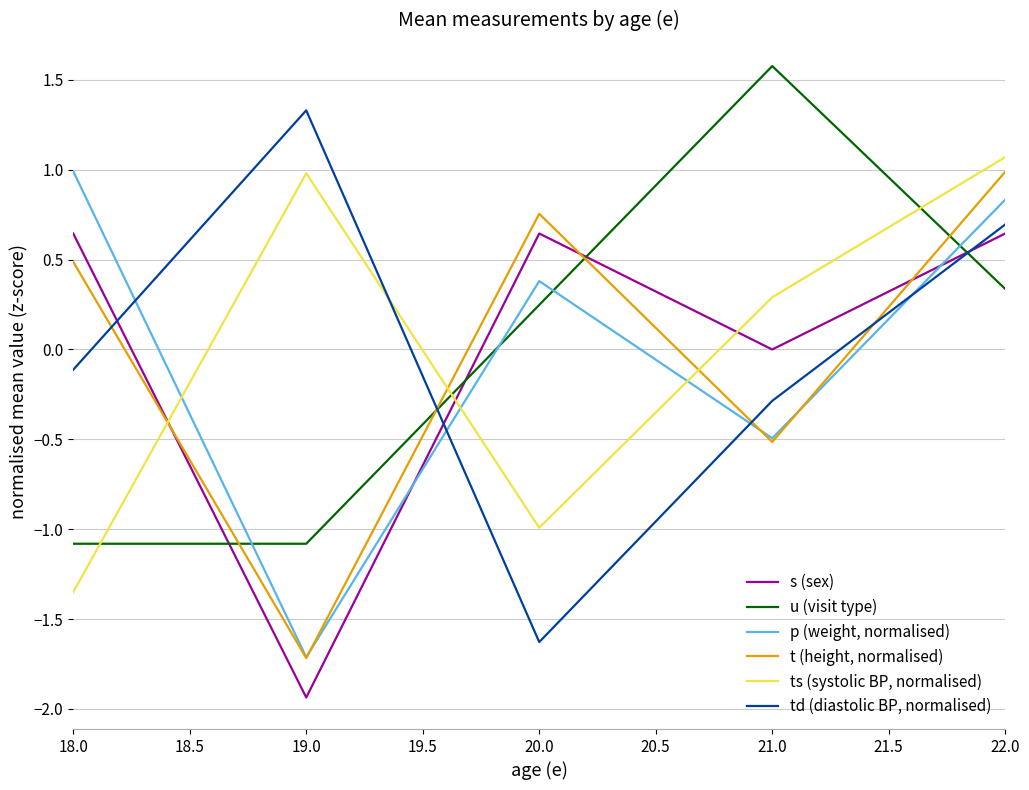

At 22.0, list the series in order from largest to smallest.

ts (systolic BP, normalised), t (height, normalised), p (weight, normalised), td (diastolic BP, normalised), s (sex), u (visit type)